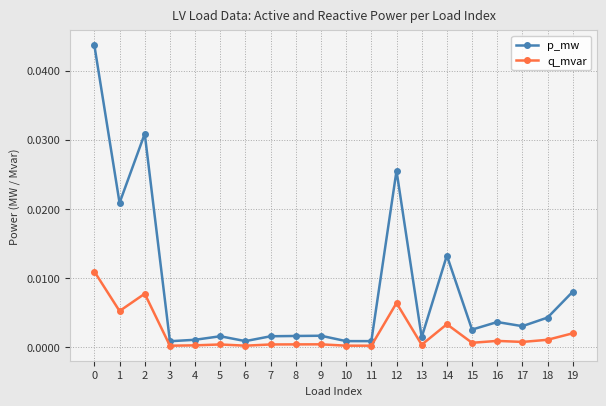

At how many categories does at least one series exceed 0?

20